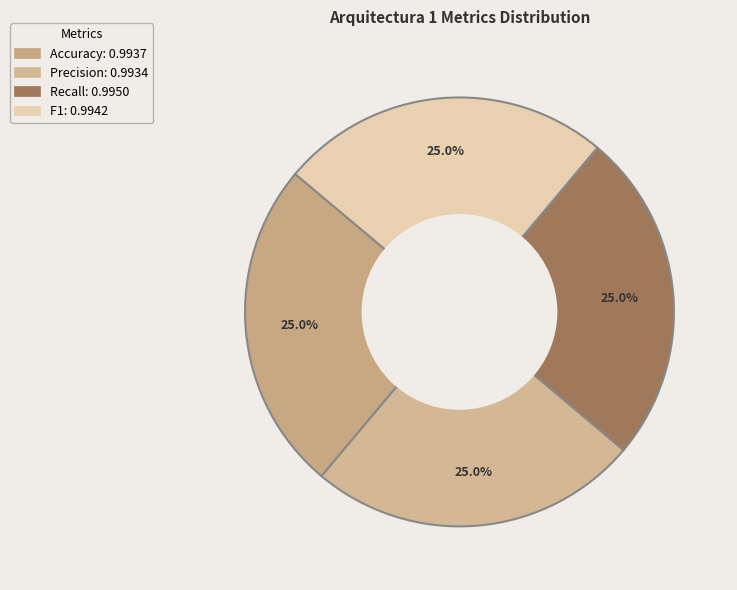

How many segments does this pie chart have?

4